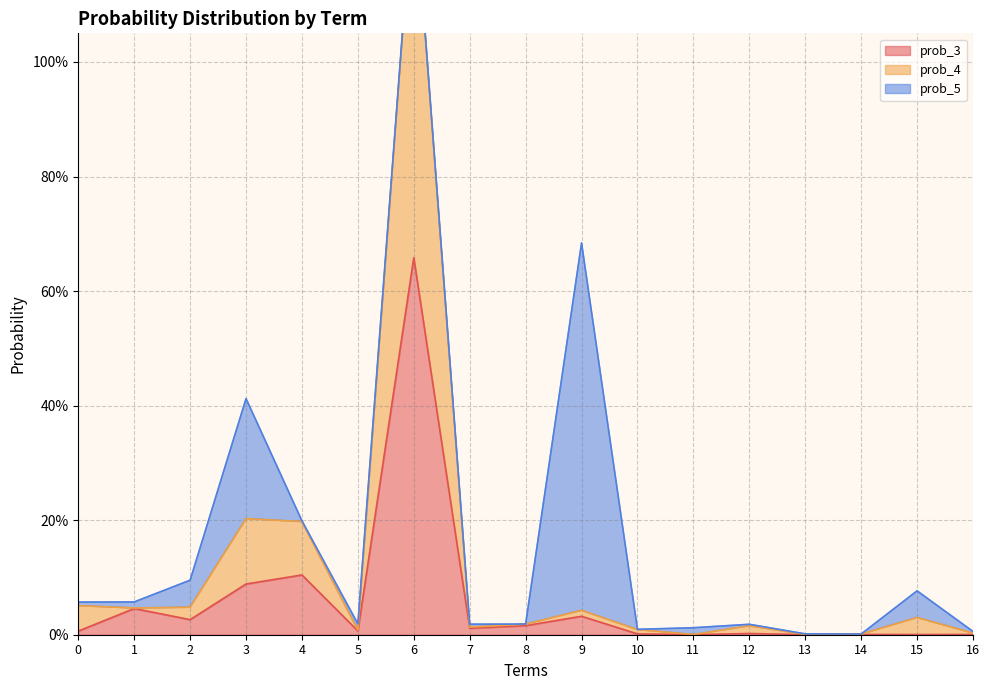

What is the sum of the prob_3 values at 8 and 1?

0.1